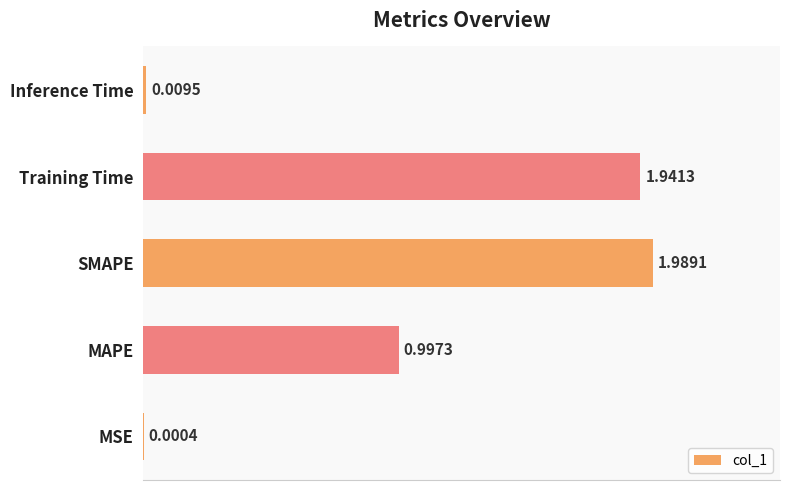

At which category does the chart reach its peak across all series?

SMAPE